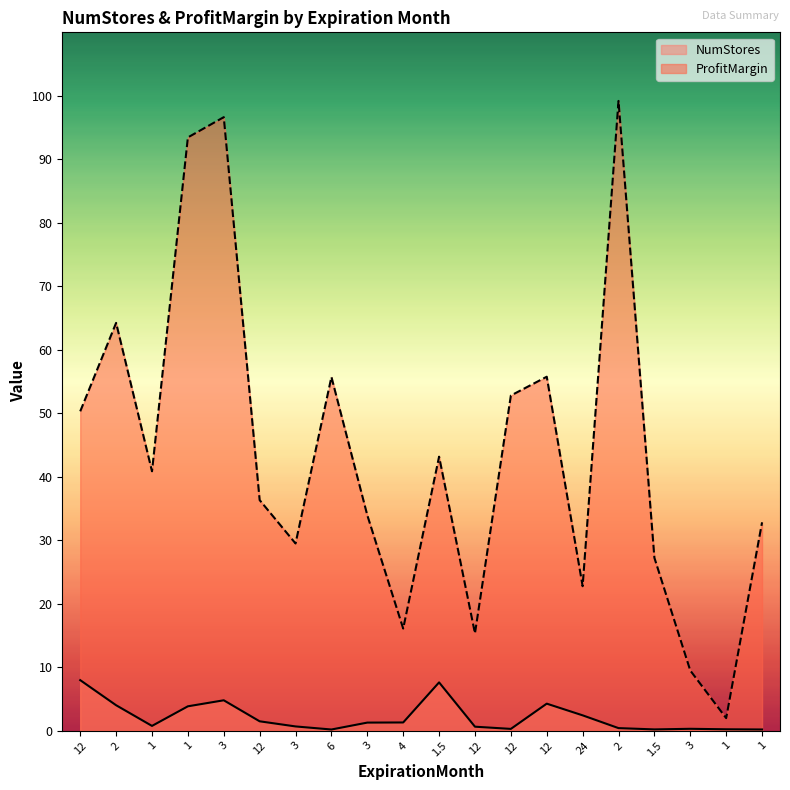

How many interior local peaks does the ProfitMargin series have?

6